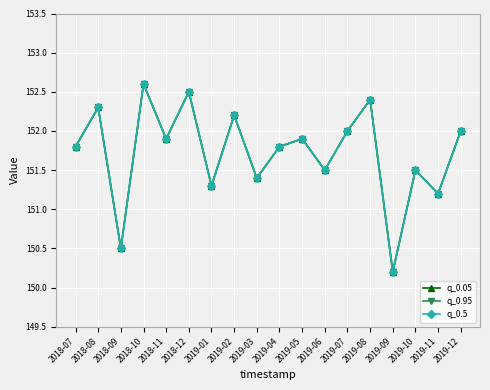

What is the difference between the second highest and minimum values in the q_0.95 series?

2.3